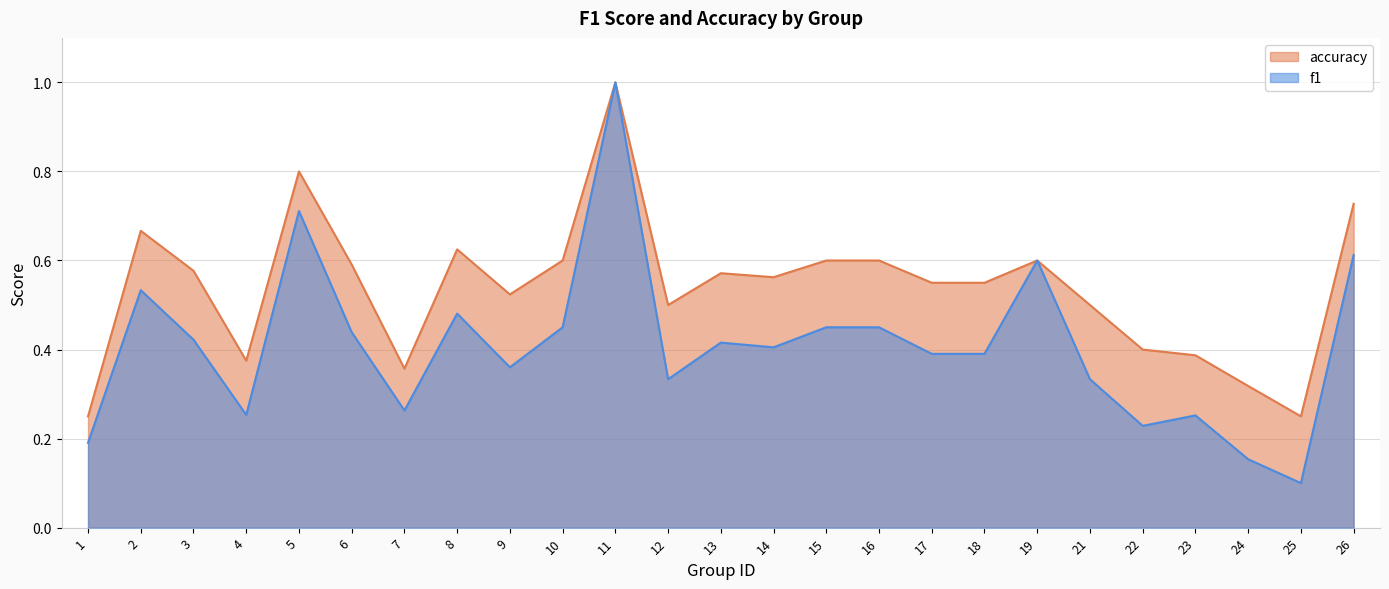

How many interior local valleys does the accuracy series have?

6